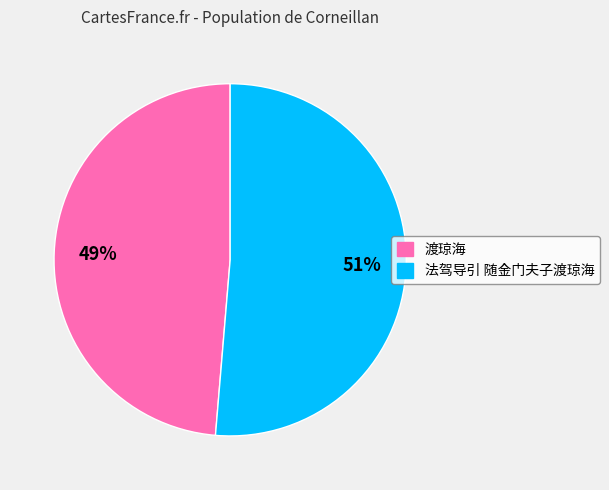

How many segments does this pie chart have?

2